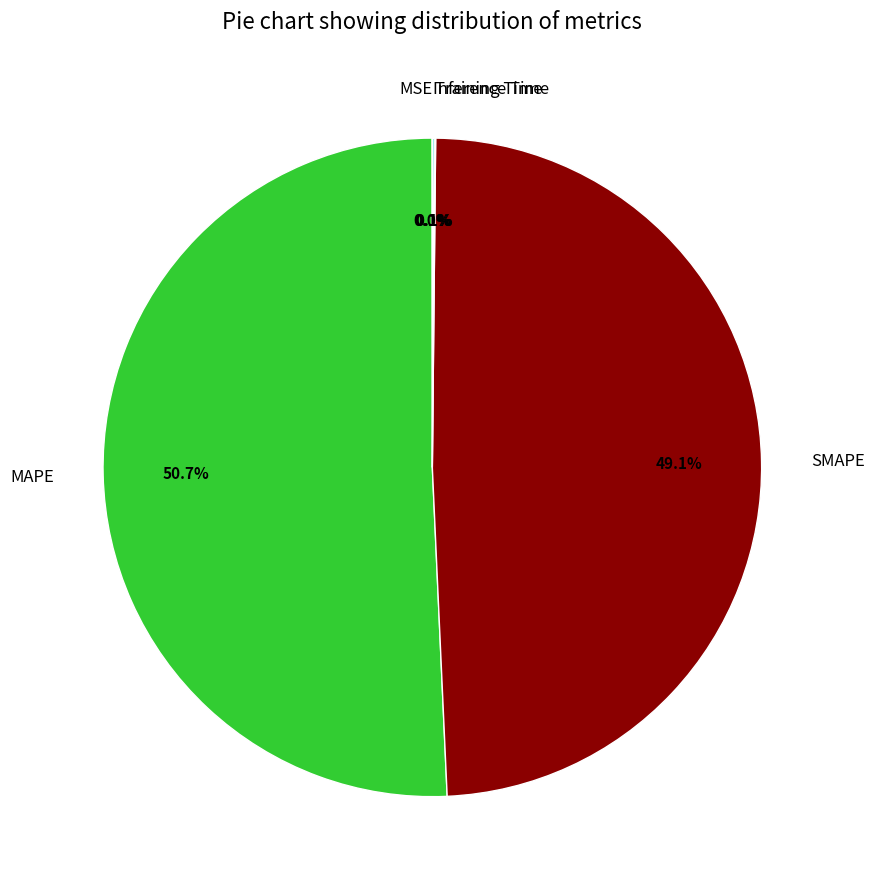

Which category accounts for the majority?

MAPE